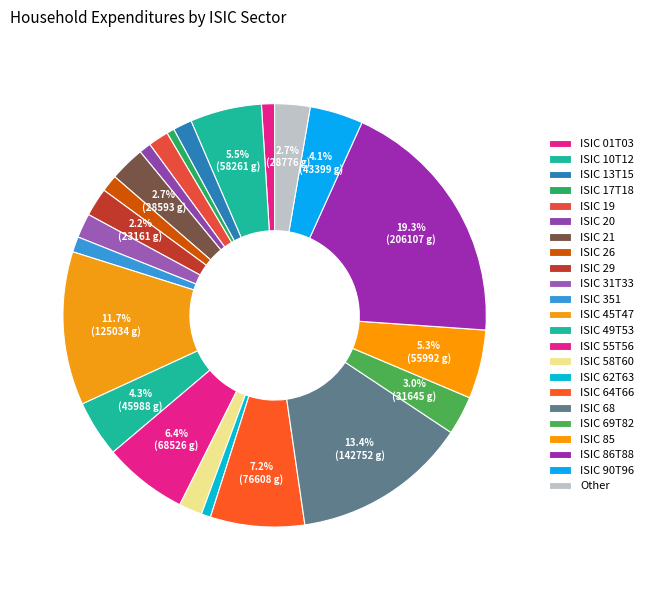

Does any single category account for the majority?

No